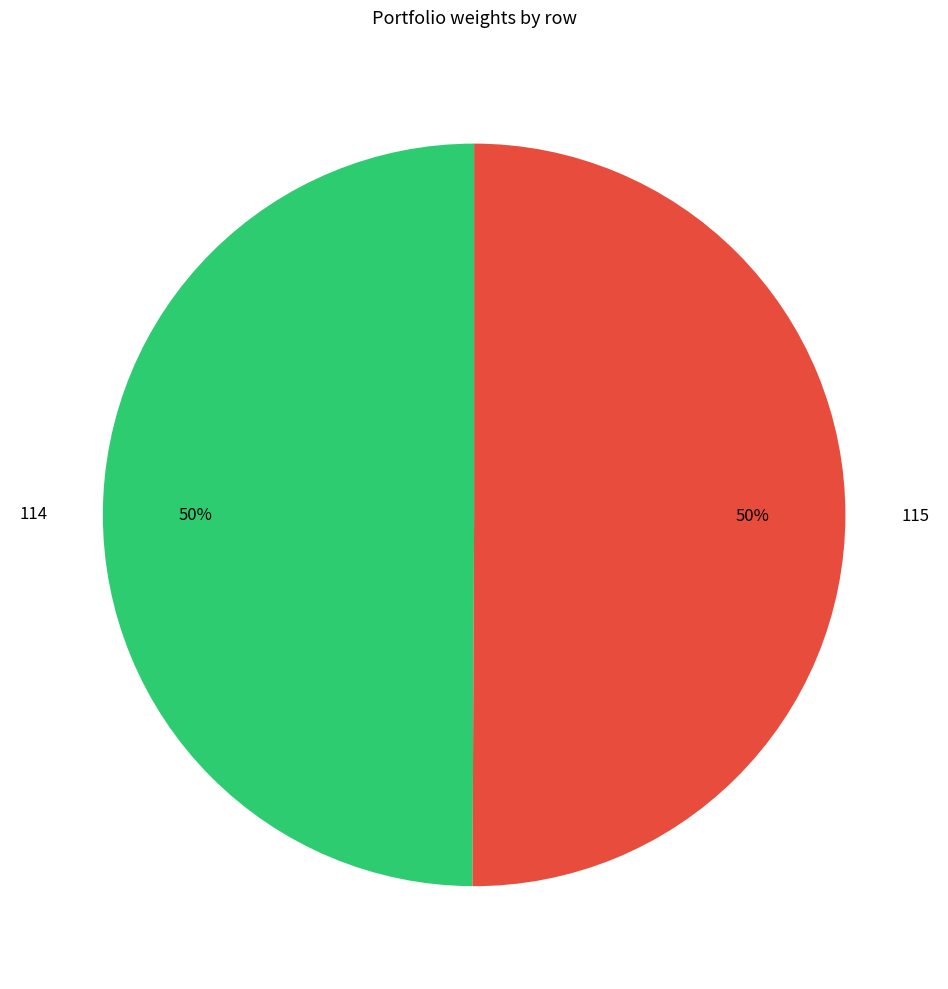

What percentage is the 114 slice, to the nearest percent?

50%